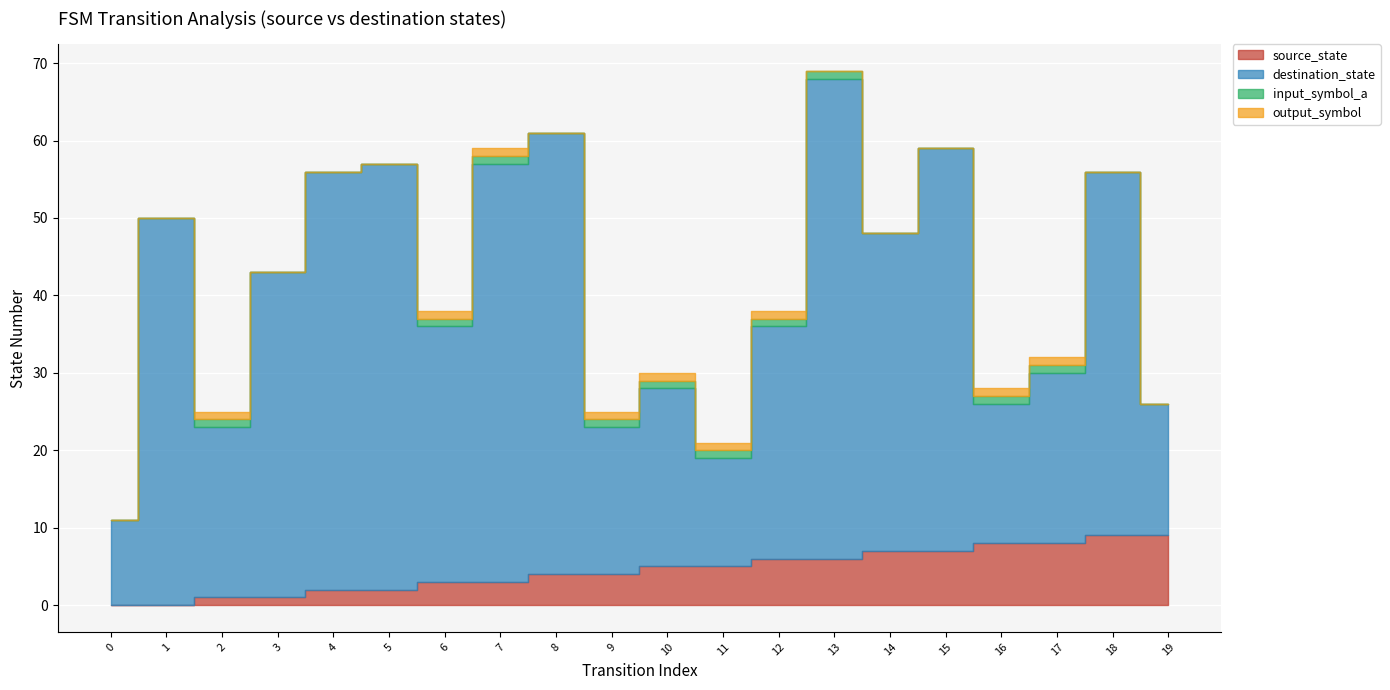

True or false: input_symbol_a and output_symbol intersect in this chart.

False